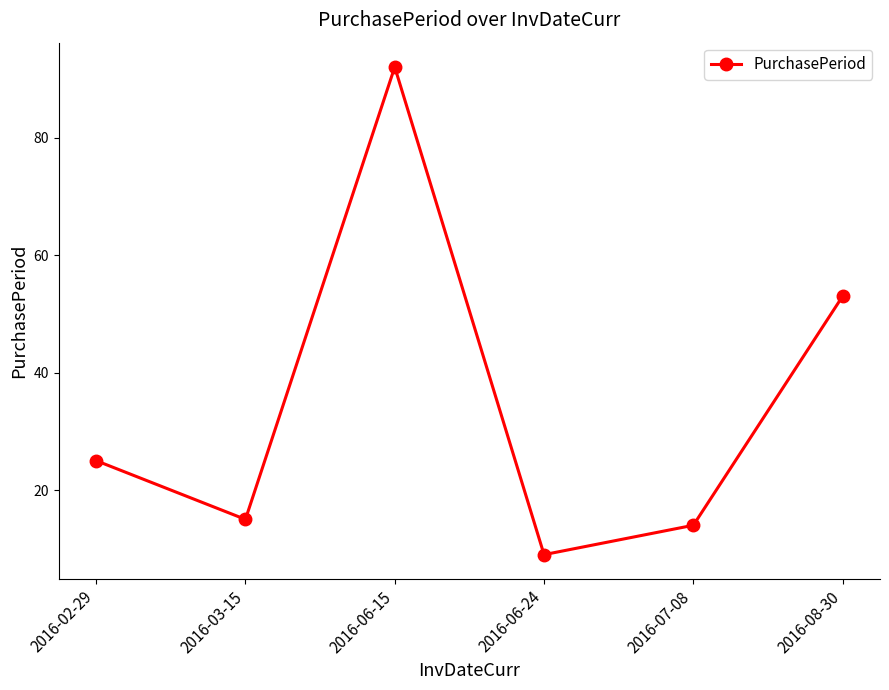

Is it true that the value at 2016-07-08 is 24?

False